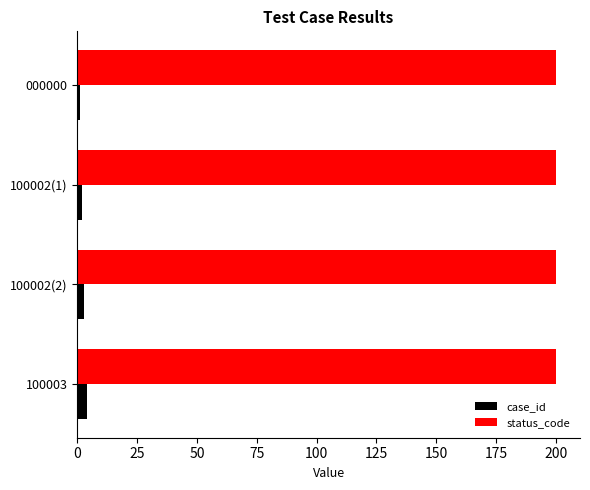

What is the minimum value for status_code?

200